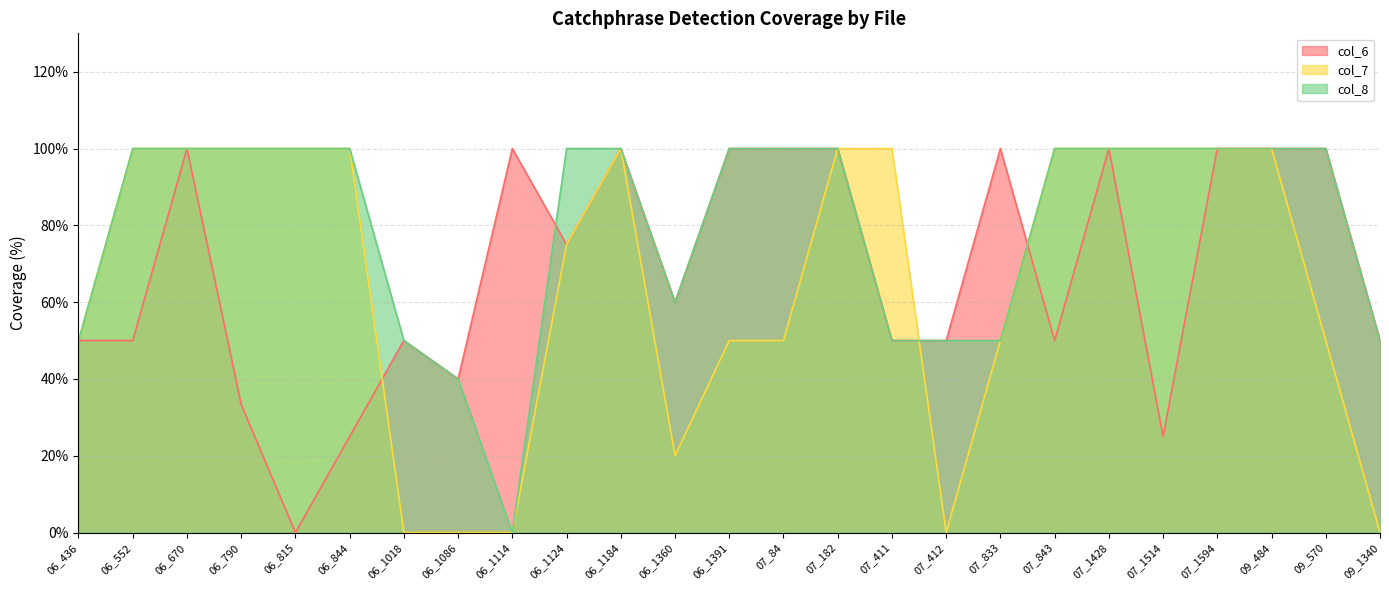

List the labels in order of col_6 value, smallest first.

06_815, 06_844, 07_1514, 06_790, 06_1086, 06_436, 06_552, 06_1018, 07_411, 07_412, 07_843, 09_1340, 06_1360, 06_1124, 06_670, 06_1114, 06_1184, 06_1391, 07_84, 07_182, 07_833, 07_1428, 07_1594, 09_484, 09_570